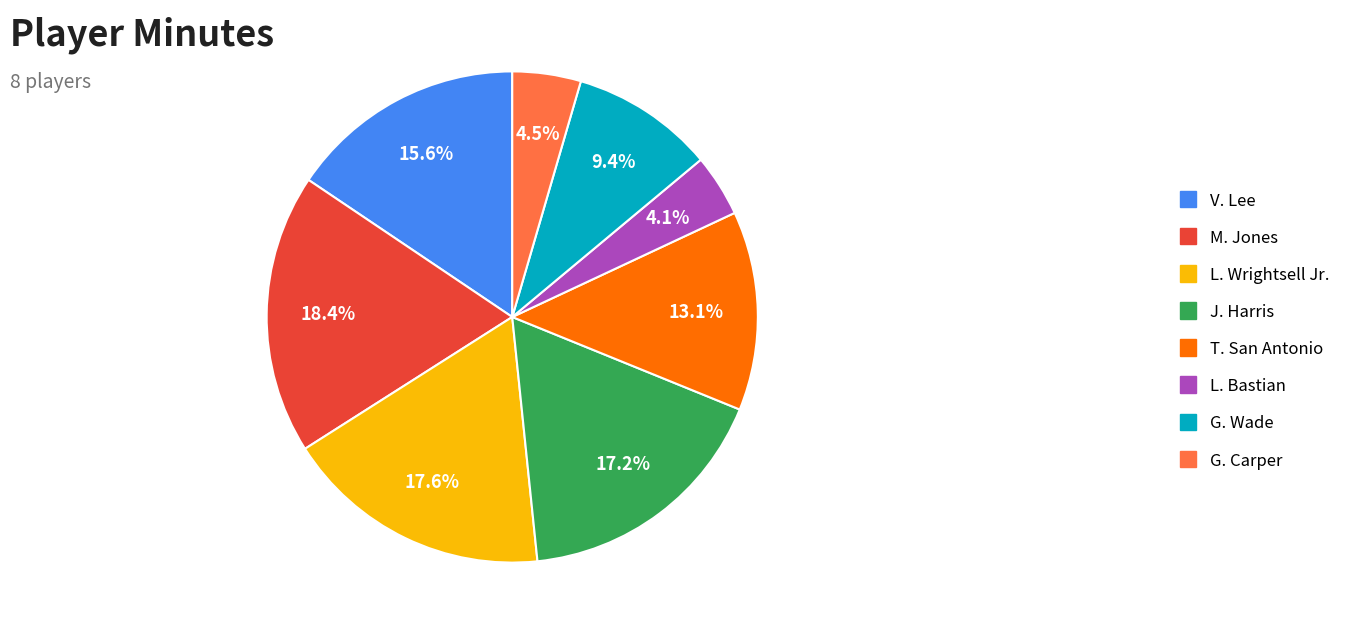

What portion of the pie excludes V. Lee?

84.4%